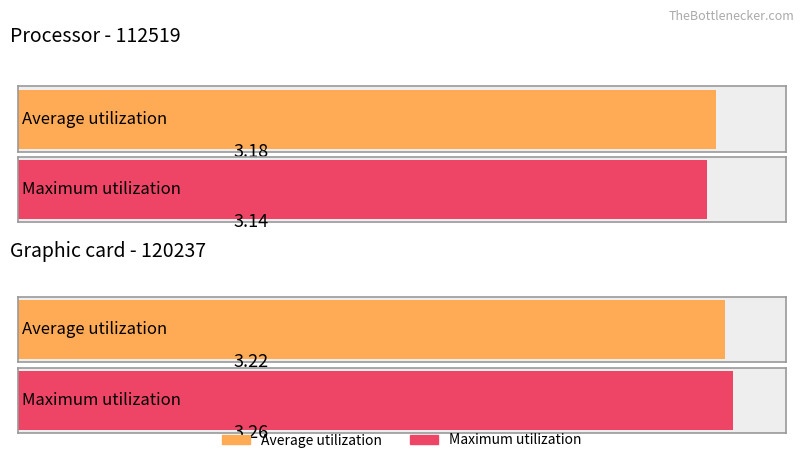

Read the Average utilization value at 112519.

3.2